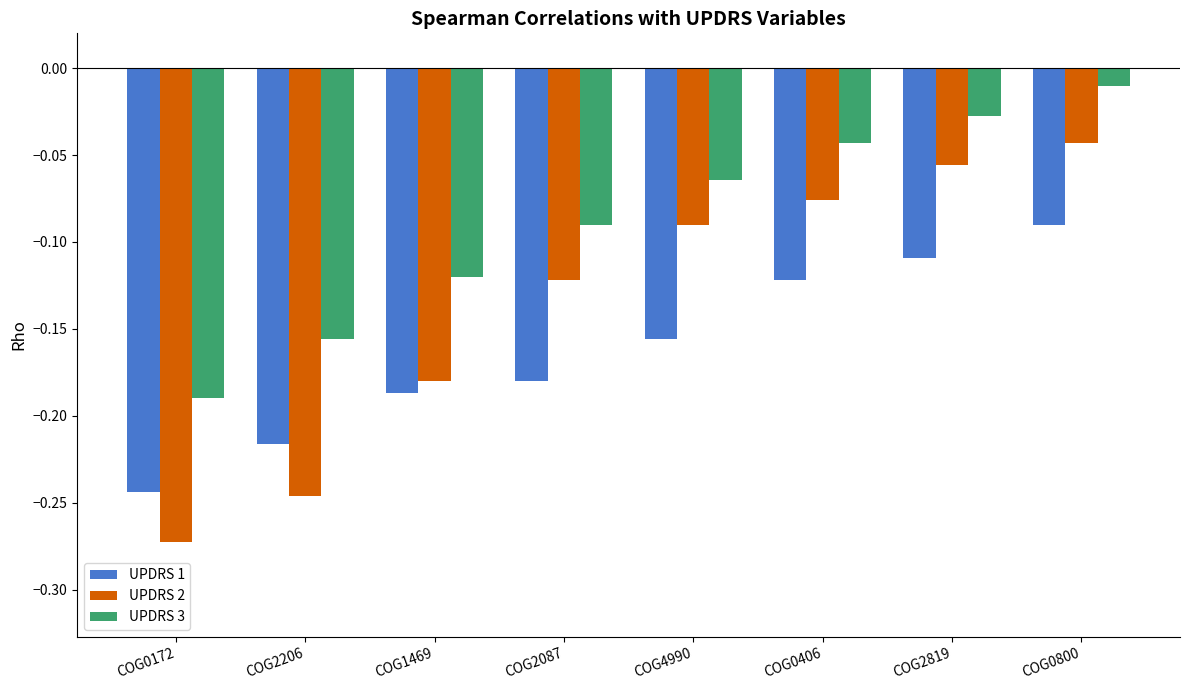

The UPDRS 2 series shows -0.0 at COG0406. True or false?

False